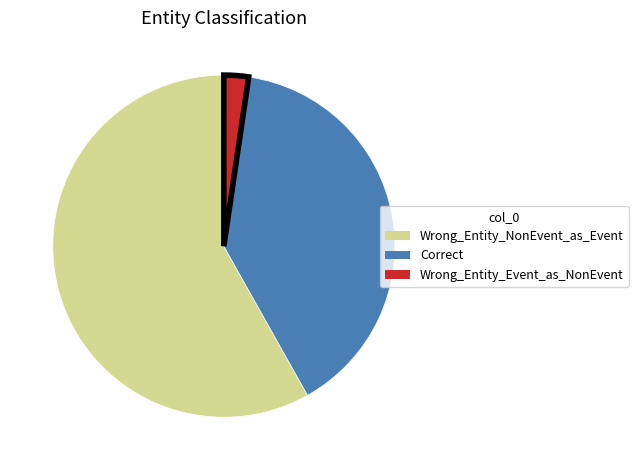

What is the majority slice?

Wrong_Entity_NonEvent_as_Event